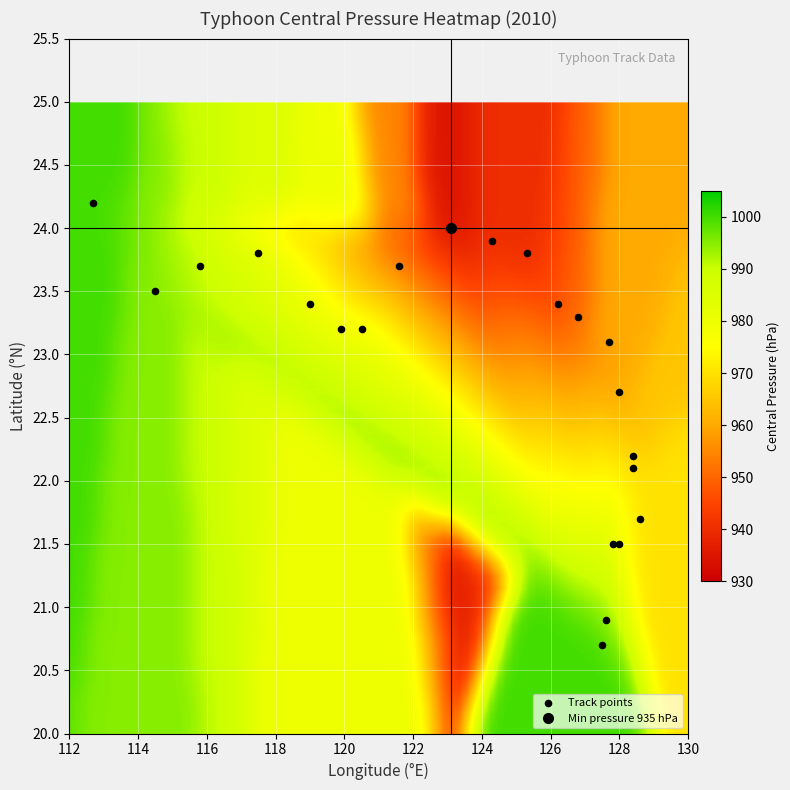

List the coordinates of all points as (X, Y) pairs, reading left to right.

(112.7, 24.2)  (114.5, 23.5)  (115.8, 23.7)  (117.5, 23.8)  (119.0, 23.4)  (119.9, 23.2)  (120.5, 23.2)  (121.6, 23.7)  (123.1, 24.0)  (124.3, 23.9)  (125.3, 23.8)  (126.2, 23.4)  (126.8, 23.3)  (127.5, 20.7)  (127.6, 20.9)  (127.7, 23.1)  (127.8, 21.5)  (128.0, 22.7)  (128.0, 21.5)  (128.4, 22.2)  (128.4, 22.1)  (128.6, 21.7)